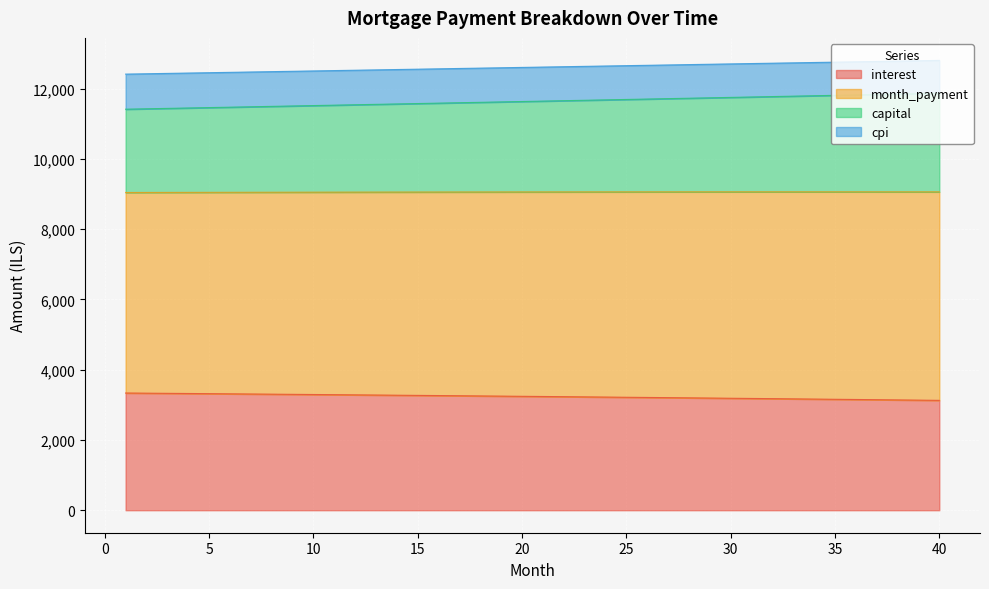

Read the interest value at 31.

3181.7